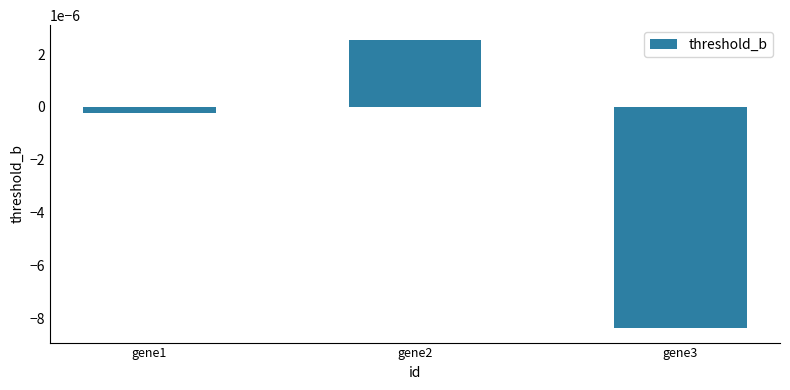

List the labels in order of value, largest first.

gene2, gene1, gene3